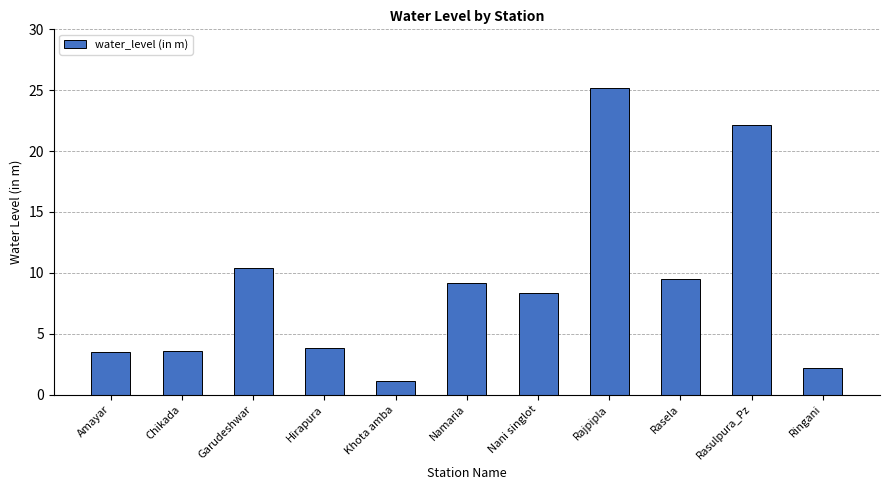

Where is the data nearest to the value 13?

Garudeshwar